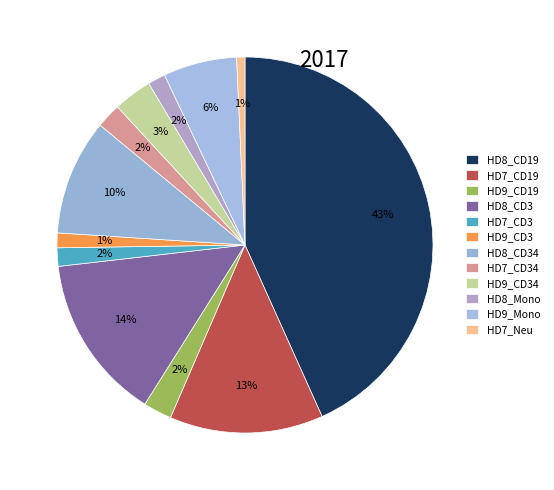

Which category has the biggest portion of the pie?

HD8_CD19